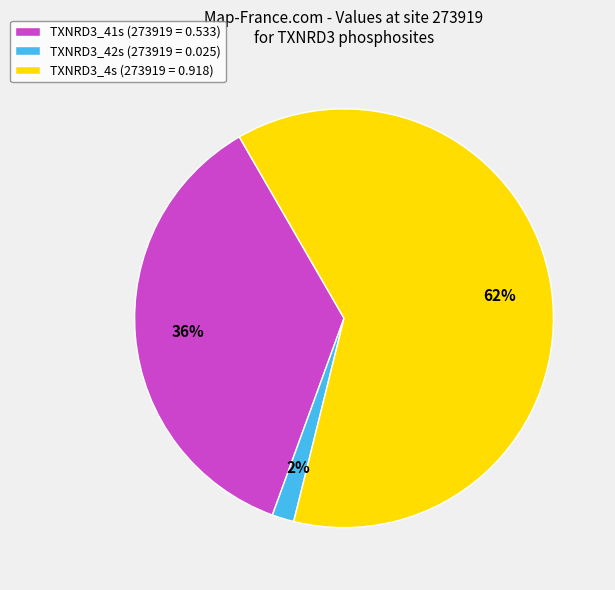

Rank the categories by value from highest to lowest.

TXNRD3_4s, TXNRD3_41s, TXNRD3_42s